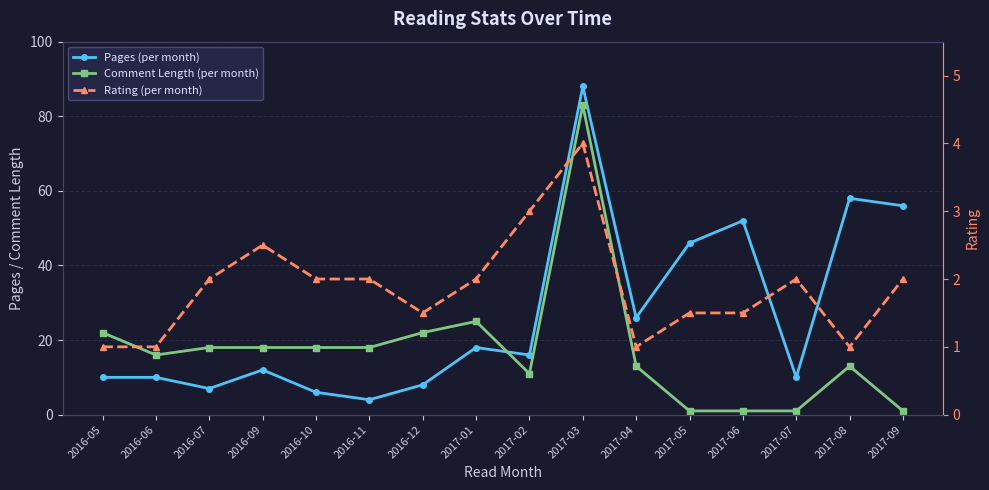

Which category has the lowest value across all series?

2017-05